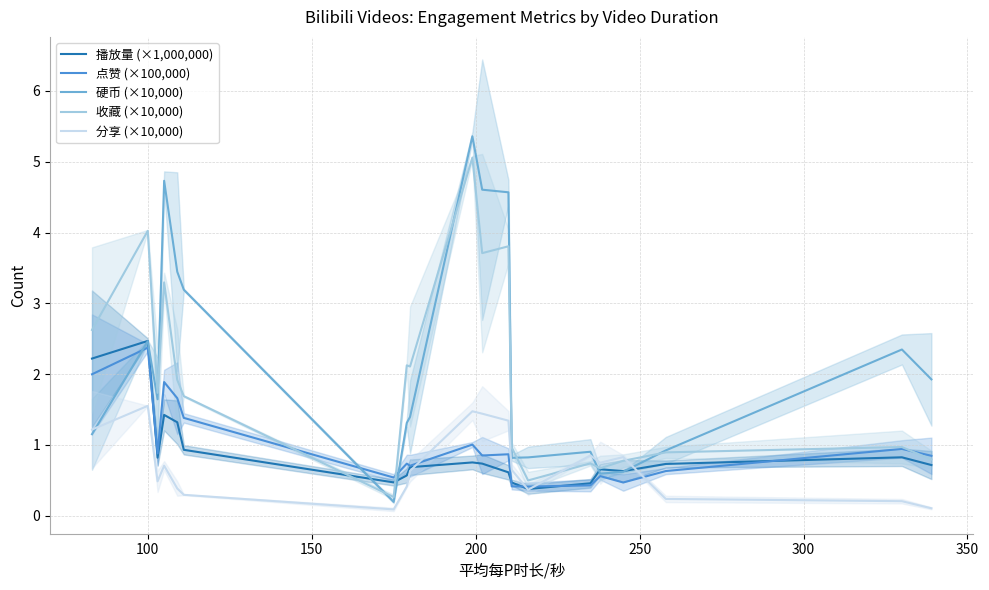

What is the minimum value for 点赞 (×100,000)?

0.4